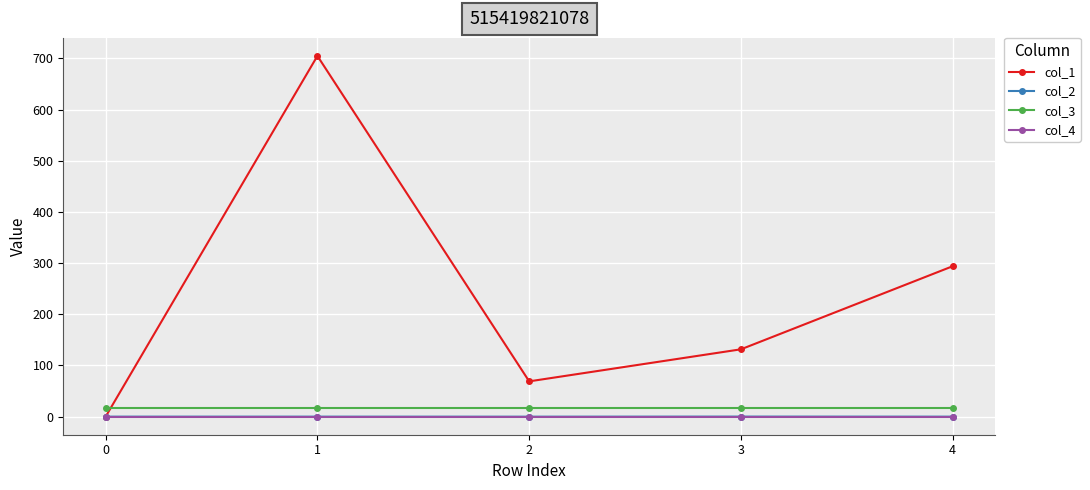

Is the value of col_3 at 2 greater than the value of col_4 at 1?

Yes